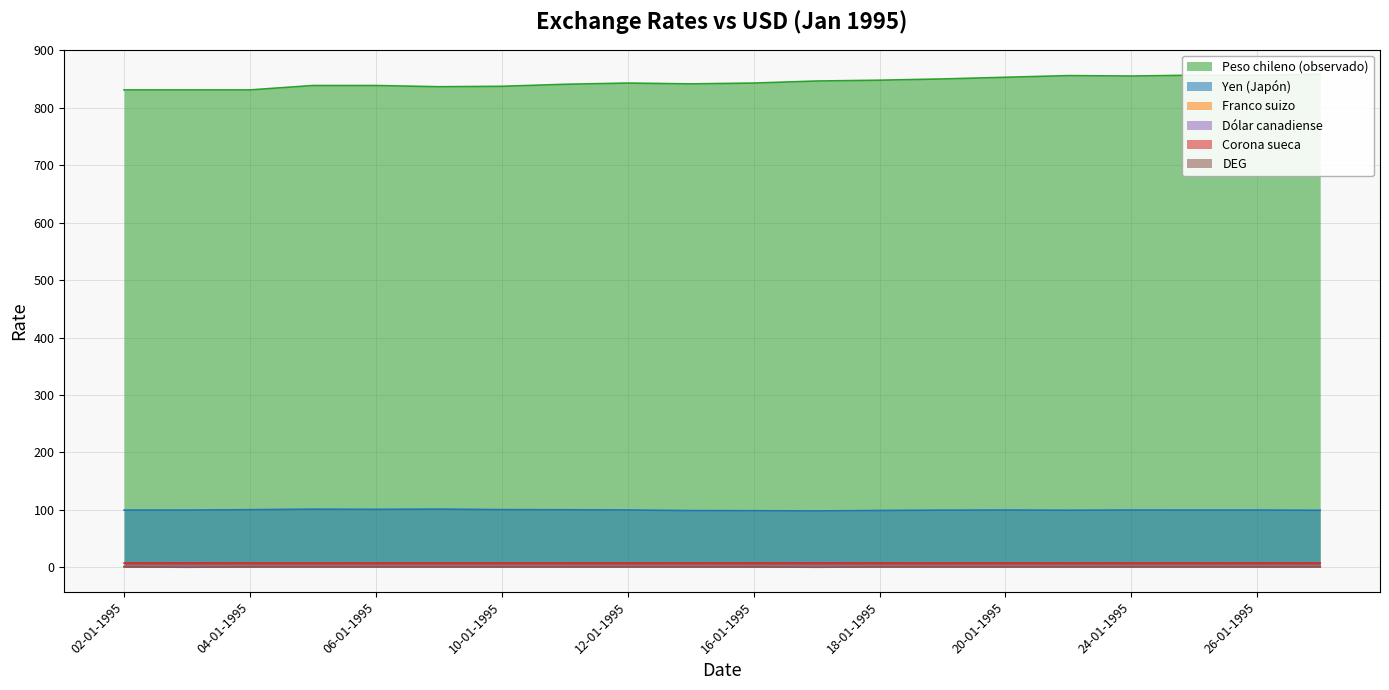

What is the total value across all series at 26-01-1995?

967.4